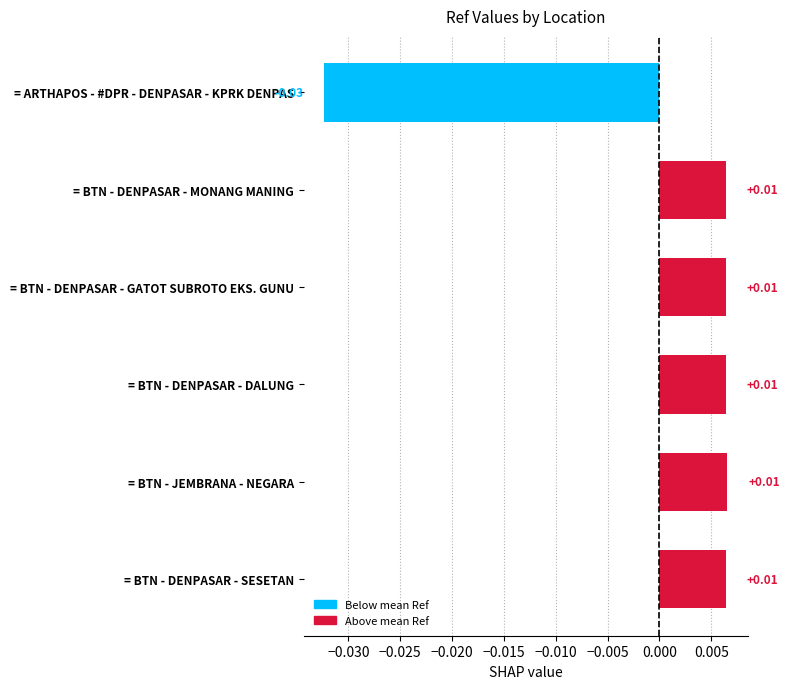

Between = BTN - DENPASAR - DALUNG and = ARTHAPOS - #DPR - DENPASAR - KPRK DENPAS, which is larger?

= BTN - DENPASAR - DALUNG